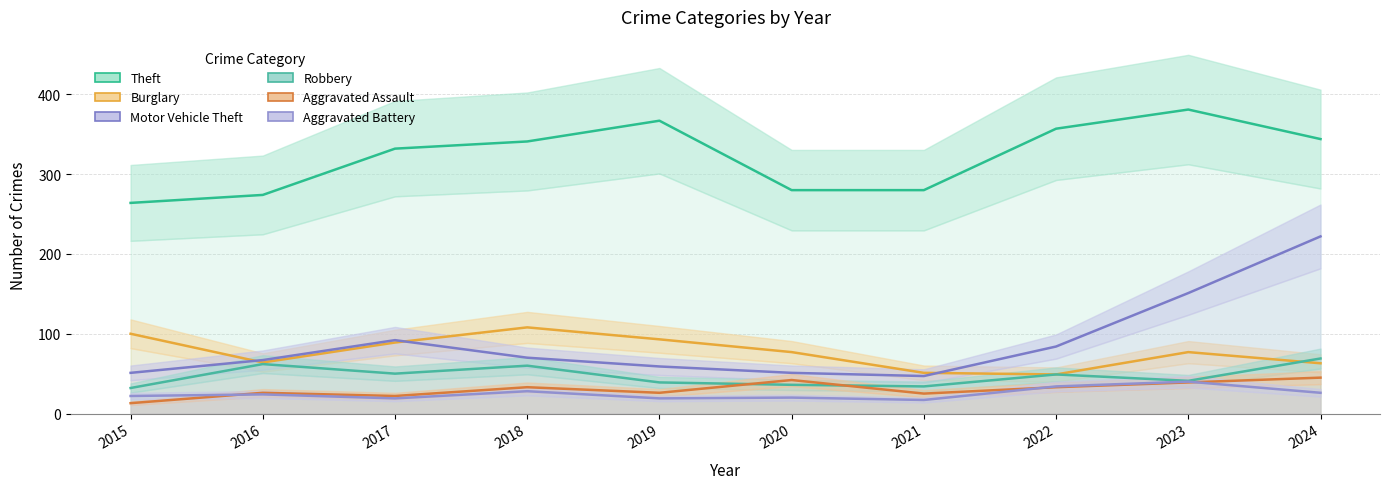

Which category has the highest value across all series?

2023